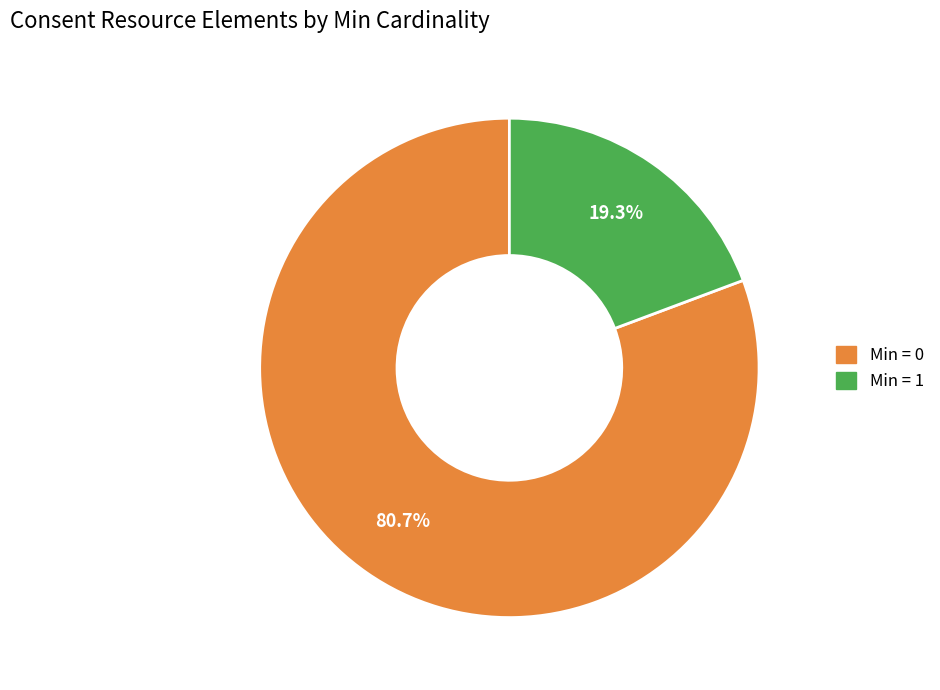

How many slices are in this pie chart?

2